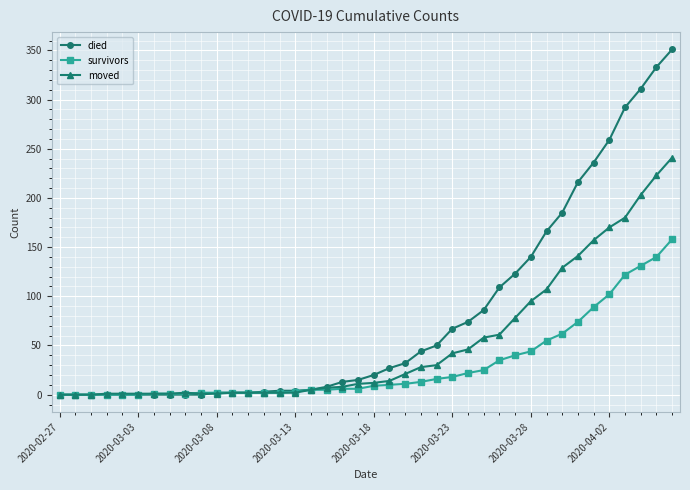

Which series has the largest total across all categories?

died